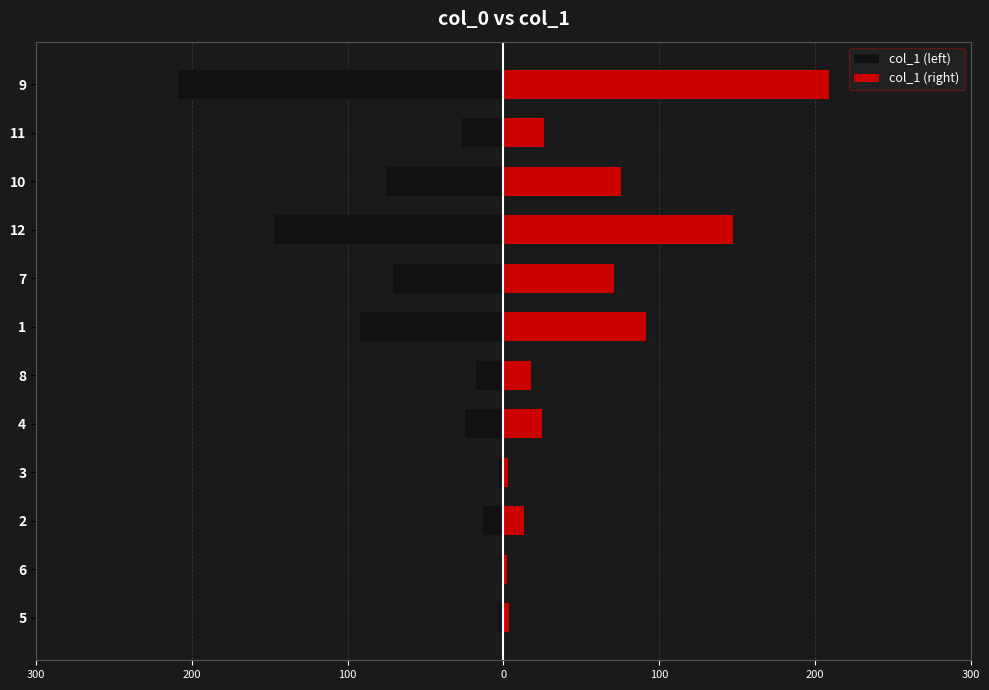

List the series in order of their overall mean, lowest first.

col_1 (left), col_1 (right)